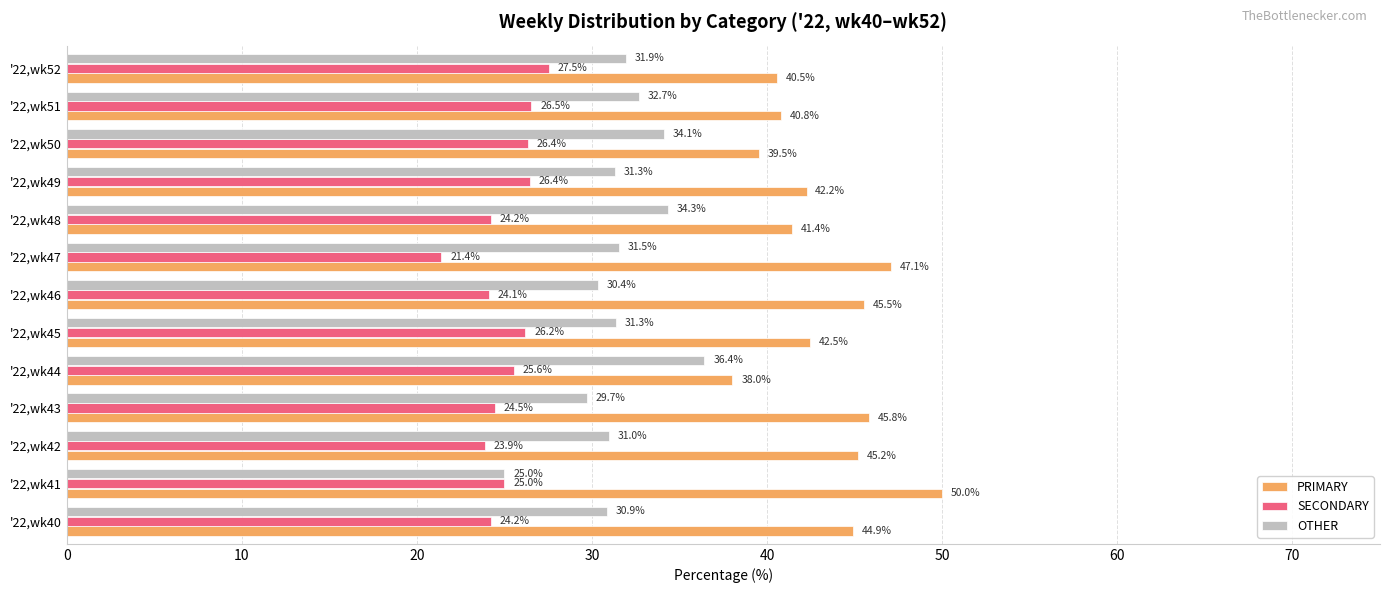

Where is PRIMARY nearest to the value 44?

'22,wk40